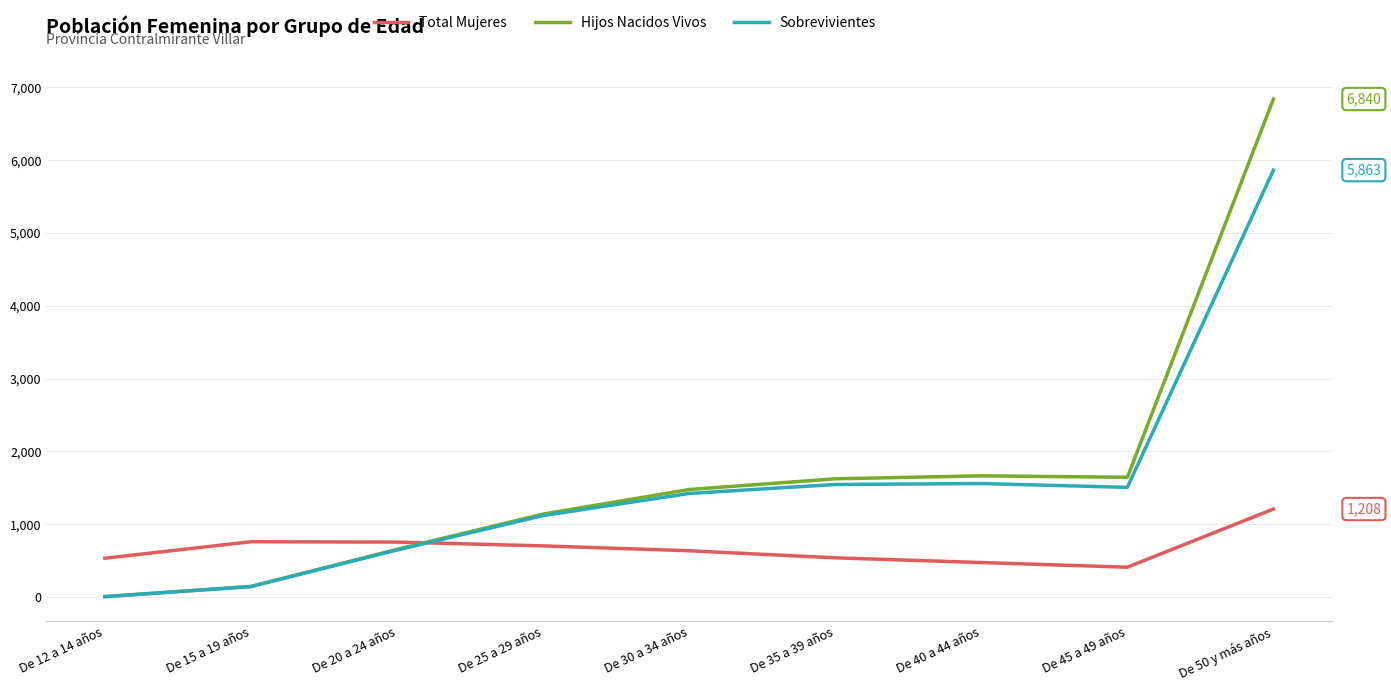

What is the maximum value for Total Mujeres?

1208